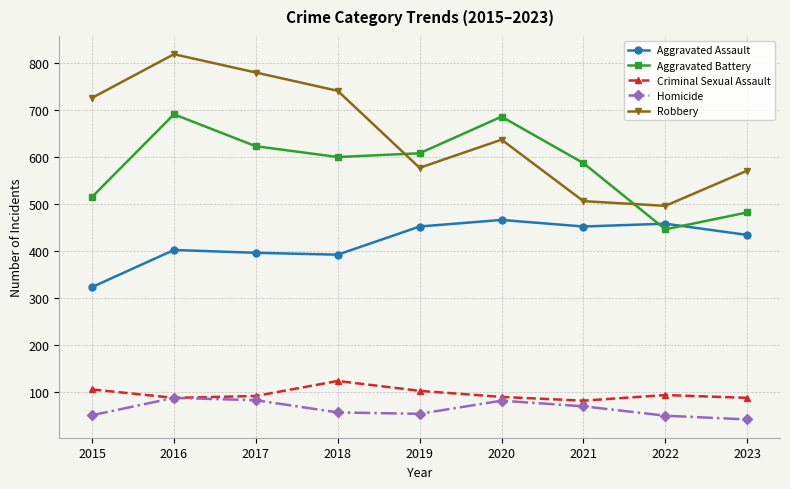

What is the lowest value of the Robbery series?

496